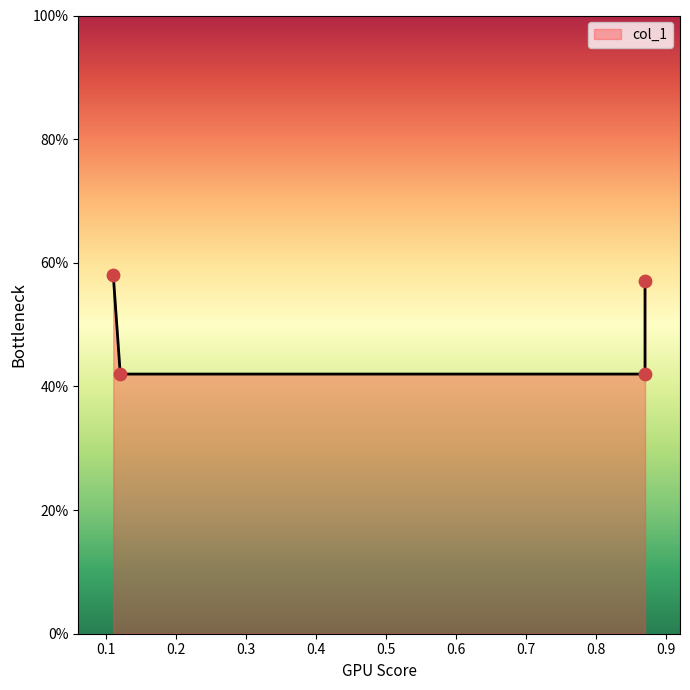

What is the change in value from 0.12 to 0.87?

+0.1